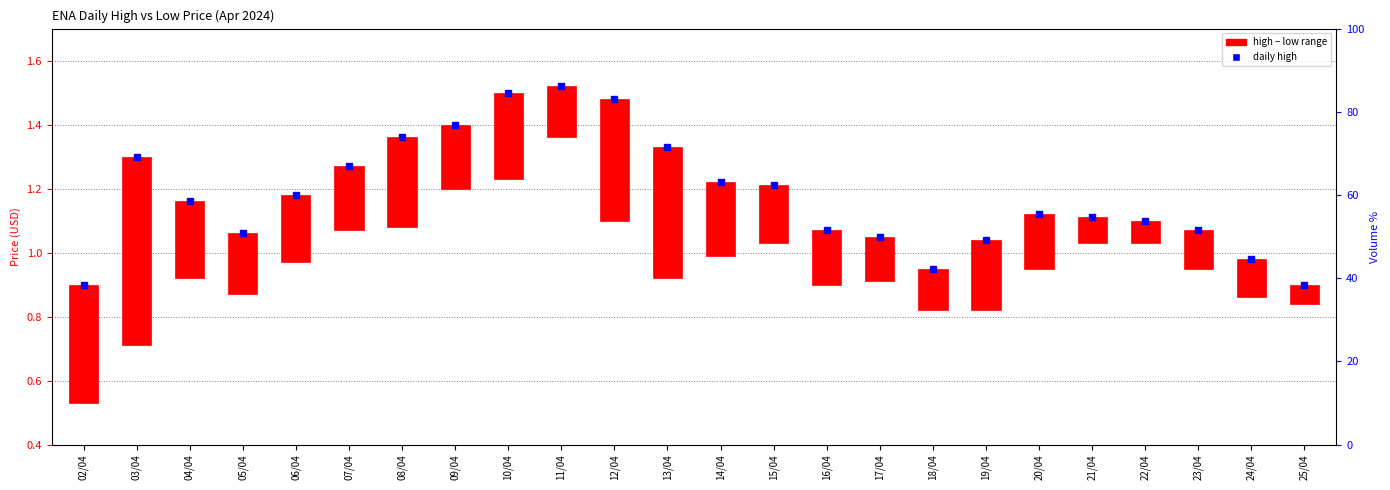

Which label corresponds to the smallest value in the chart?

25/04